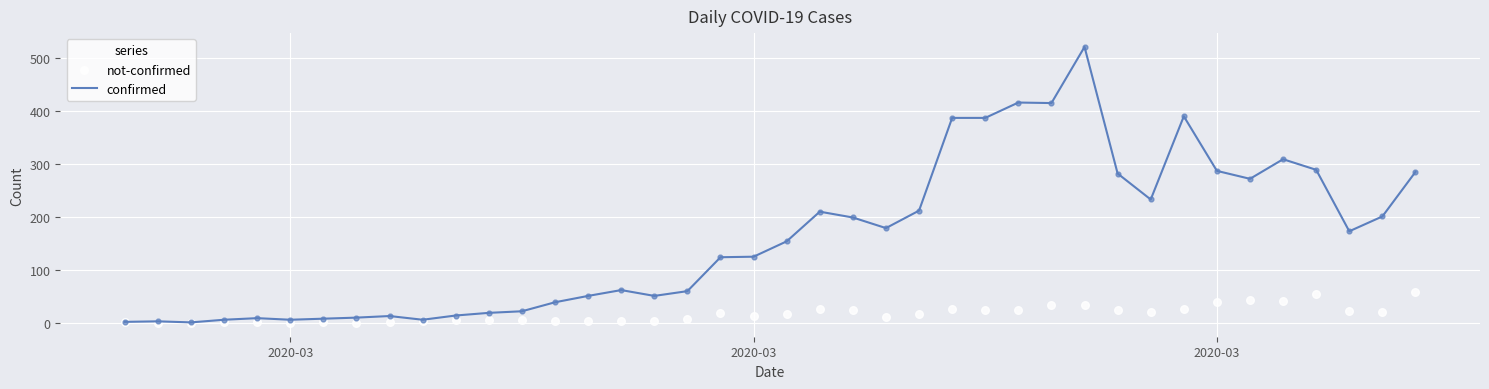

Which series has the largest Y range (max minus min)?

confirmed